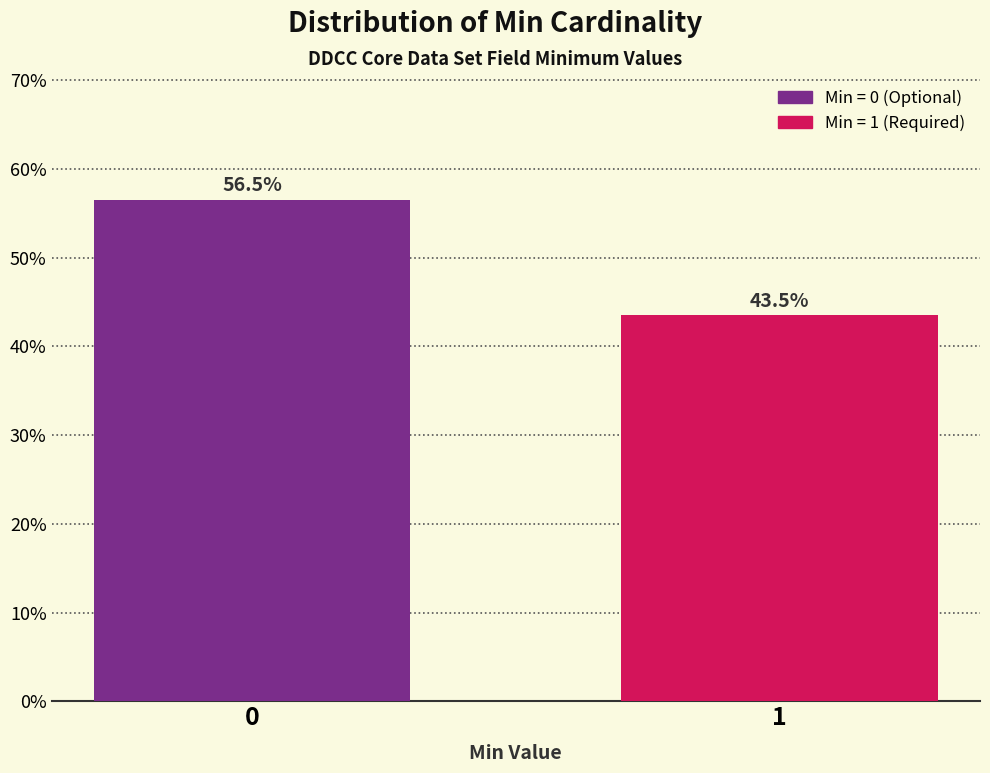

Reading left to right, list all the values displayed in this chart.

0=56.5	1=43.5